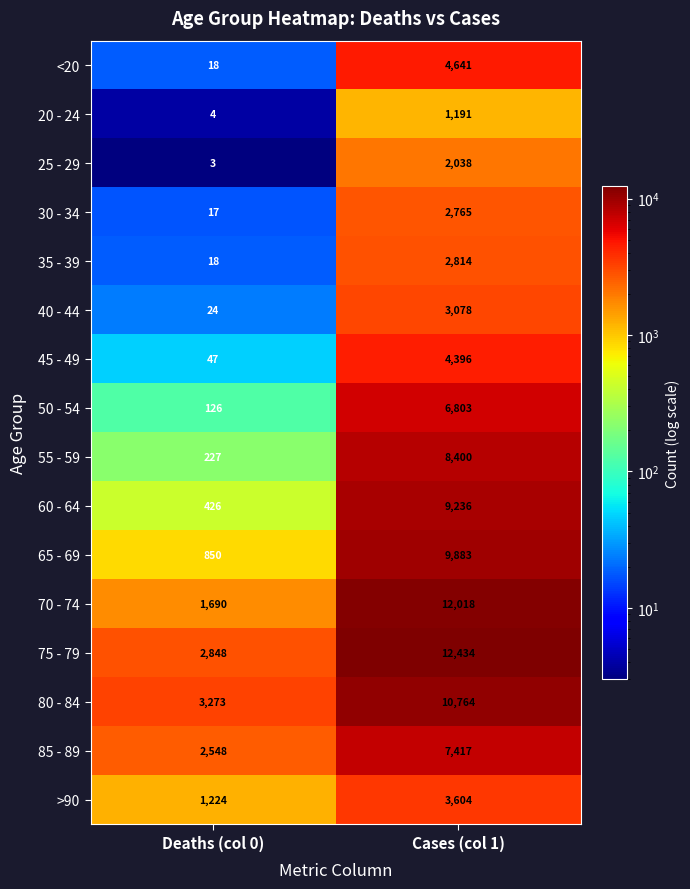

The 30 - 34 series shows 2765 at Cases (col 1). True or false?

True